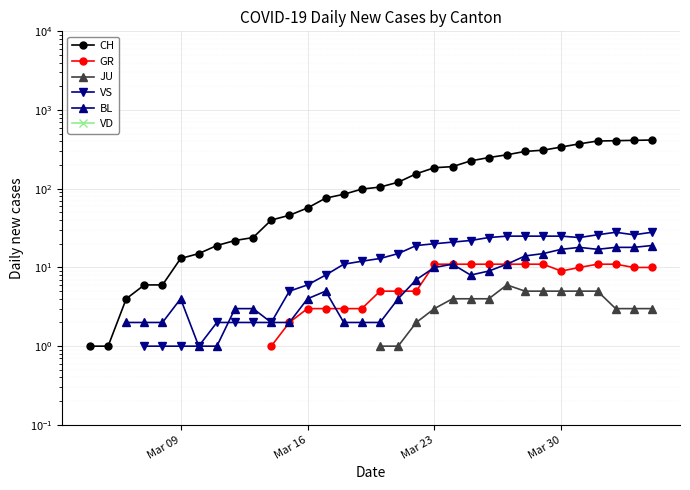

True or false: GR has more than 2 points higher than both neighbors.

False